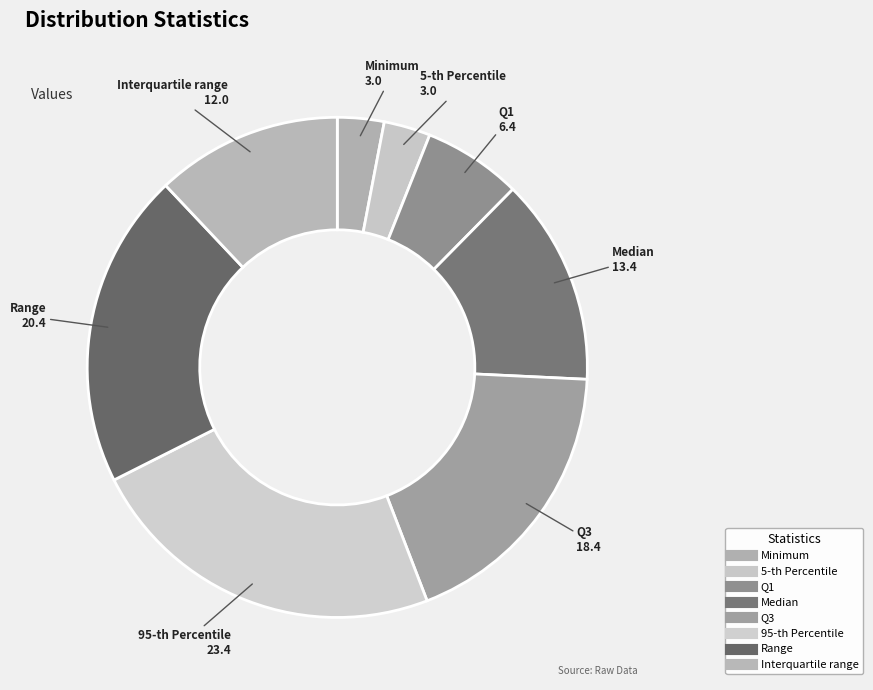

What percentage is the 95-th Percentile slice, to the nearest percent?

23%